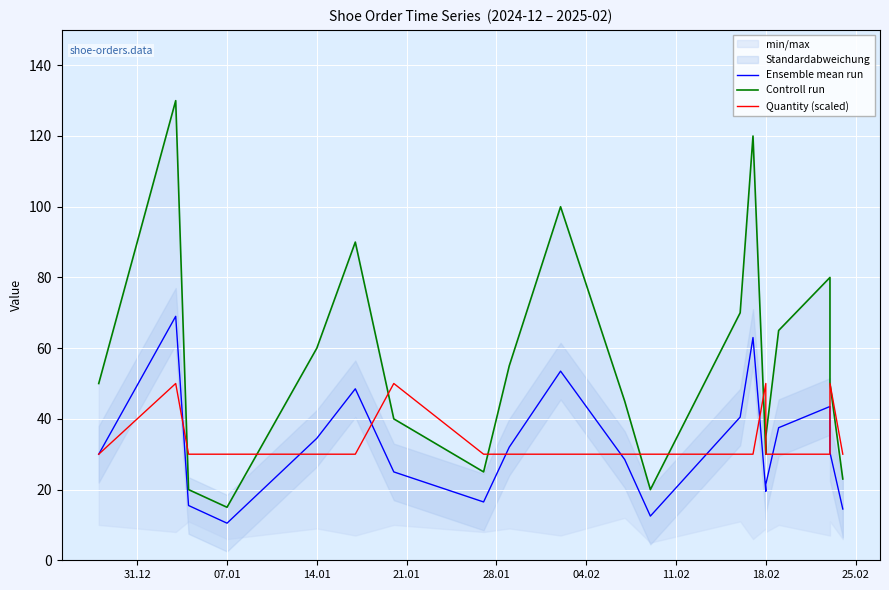

What are all the series names shown in the legend?

Ensemble mean run, Controll run, Quantity (scaled)